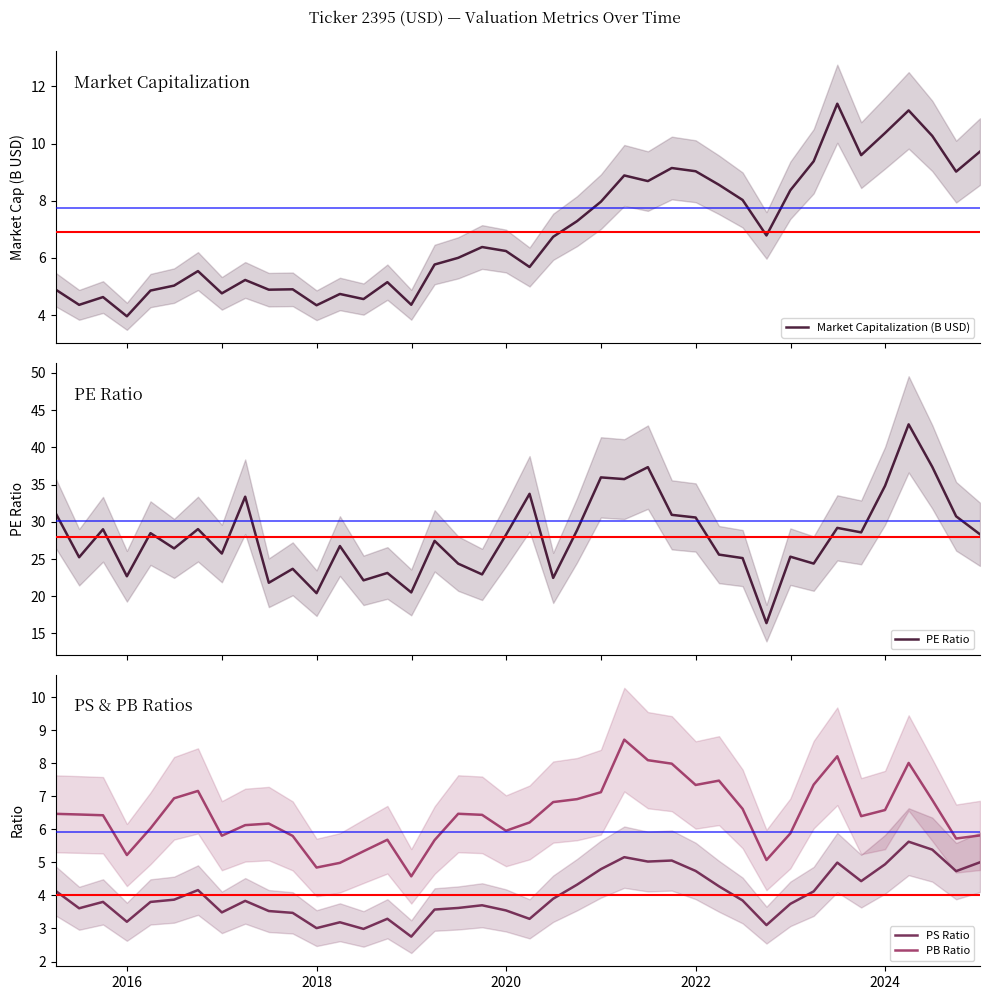

Reading left to right, transcribe all the data shown in this chart.

Market Capitalization (B USD): 4.9	4.4	4.6	4.0	4.9	5.0	5.5	4.8	5.2	4.9	4.9	4.3	4.7	4.6	5.2	4.4	5.8	6.0	6.4	6.2	5.7	6.7	7.3	8.0	8.9	8.7	9.1	9.0	8.6	8.0	6.8	8.4	9.4	11.4	9.6	10.4	11.2	10.3	9.0	9.7
PE Ratio: 31.2	25.2	29.0	22.7	28.5	26.4	29.0	25.7	33.4	21.8	23.7	20.4	26.7	22.1	23.1	20.5	27.4	24.4	22.9	28.2	33.8	22.5	28.9	36.0	35.7	37.3	30.9	30.6	25.6	25.1	16.4	25.3	24.4	29.2	28.6	34.8	43.1	37.4	30.7	28.3
PS Ratio: 4.1	3.6	3.8	3.2	3.8	3.9	4.2	3.5	3.8	3.5	3.5	3.0	3.2	3.0	3.3	2.8	3.6	3.6	3.7	3.5	3.3	3.9	4.3	4.8	5.2	5.0	5.1	4.7	4.3	3.8	3.1	3.7	4.1	5.0	4.4	4.9	5.6	5.4	4.7	5.0
PB Ratio: 6.5	6.4	6.4	5.2	6.0	6.9	7.2	5.8	6.1	6.2	5.8	4.8	5.0	5.3	5.7	4.6	5.7	6.5	6.4	6.0	6.2	6.8	6.9	7.1	8.7	8.1	8.0	7.3	7.5	6.6	5.1	5.9	7.4	8.2	6.4	6.6	8.0	6.9	5.7	5.8